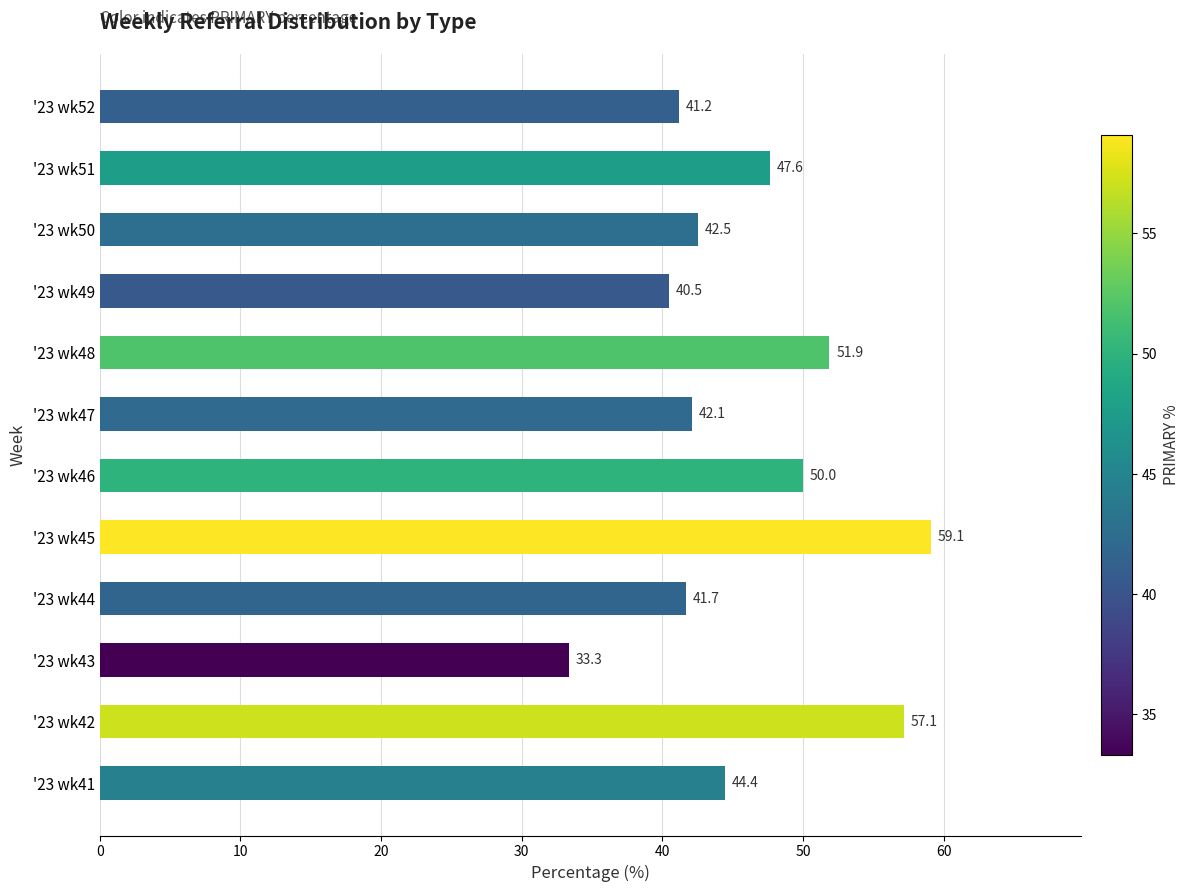

The value at '23 wk46 is 25.8. True or false?

False